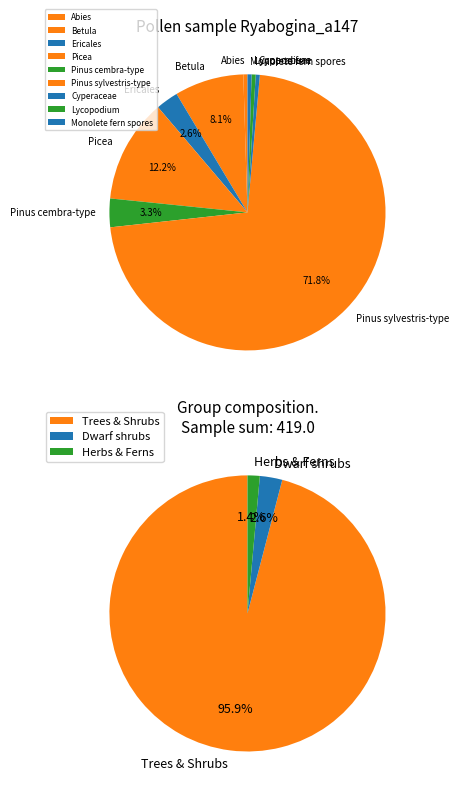

How many slices are in this pie chart?

9